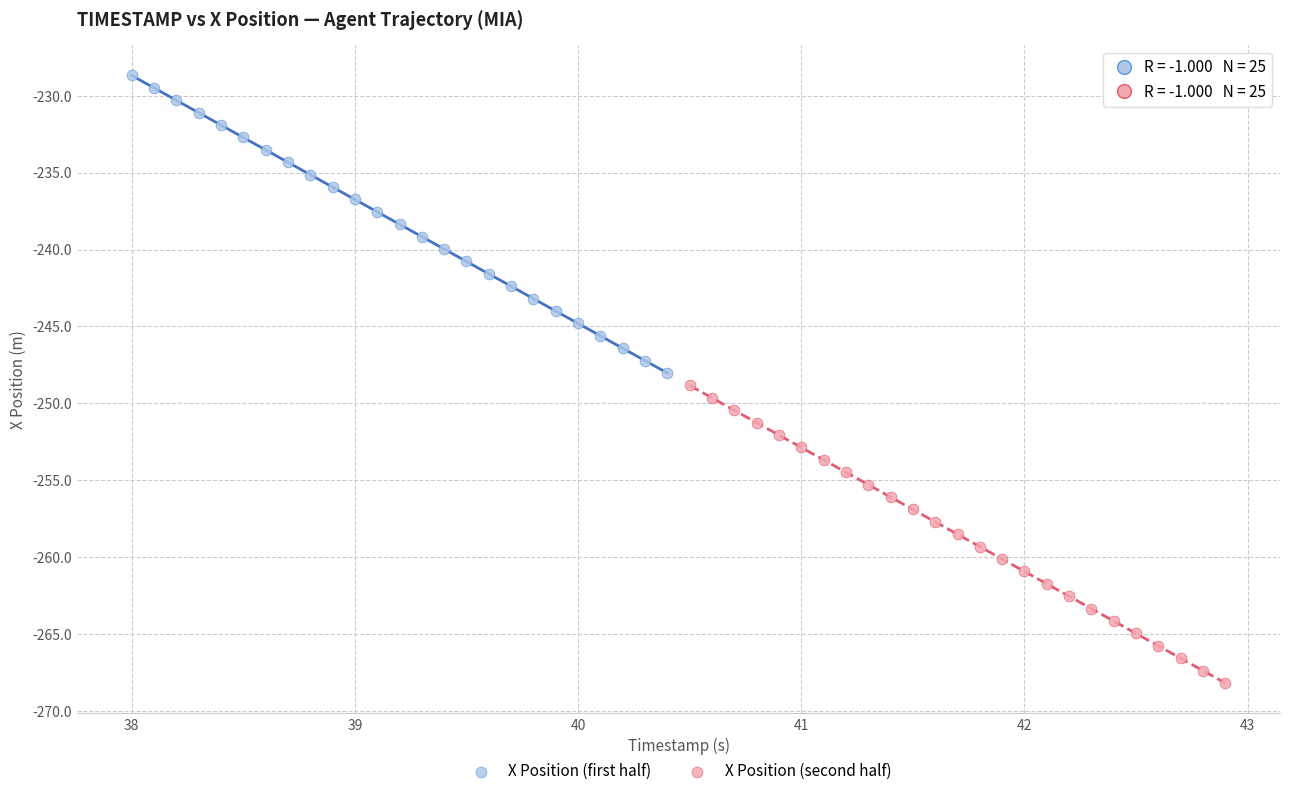

Which series reaches the minimum Y coordinate?

X Position (second half)